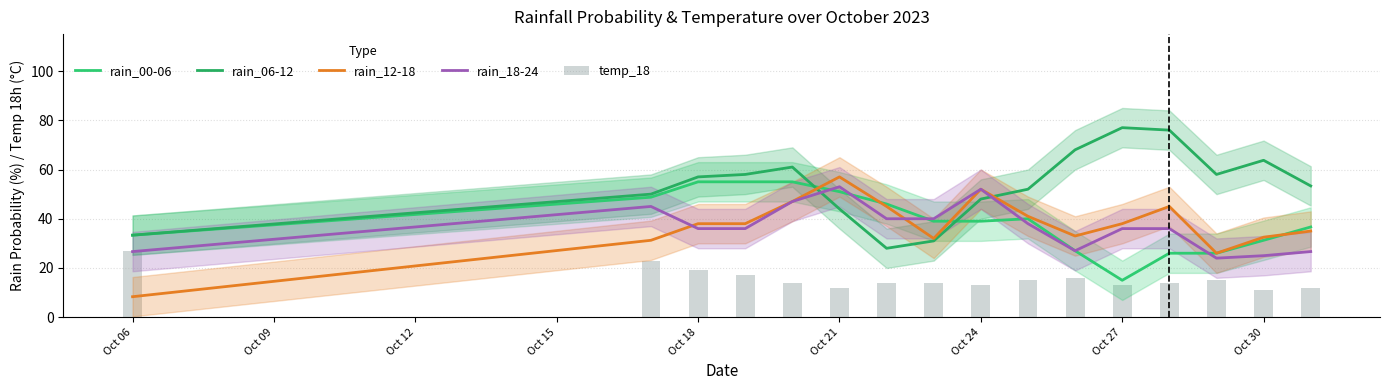

What is the difference between the highest and lowest values at Oct 15?

41.0